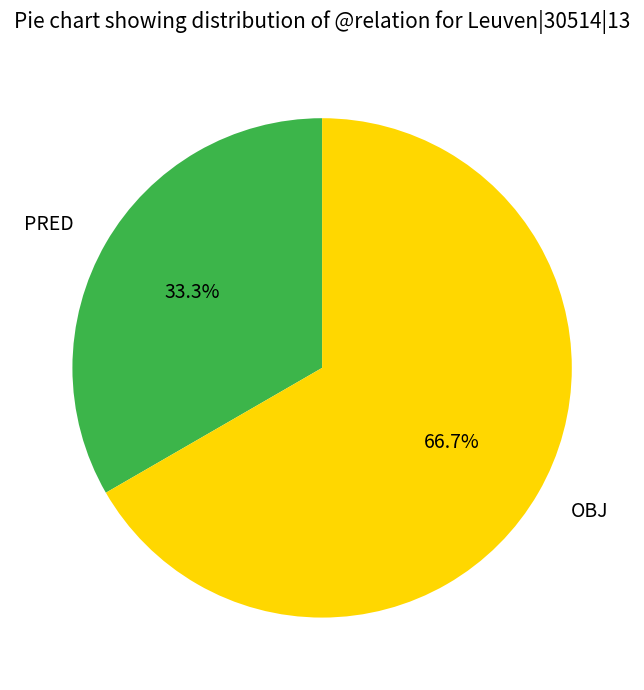

Rank the categories by value from highest to lowest.

OBJ, PRED